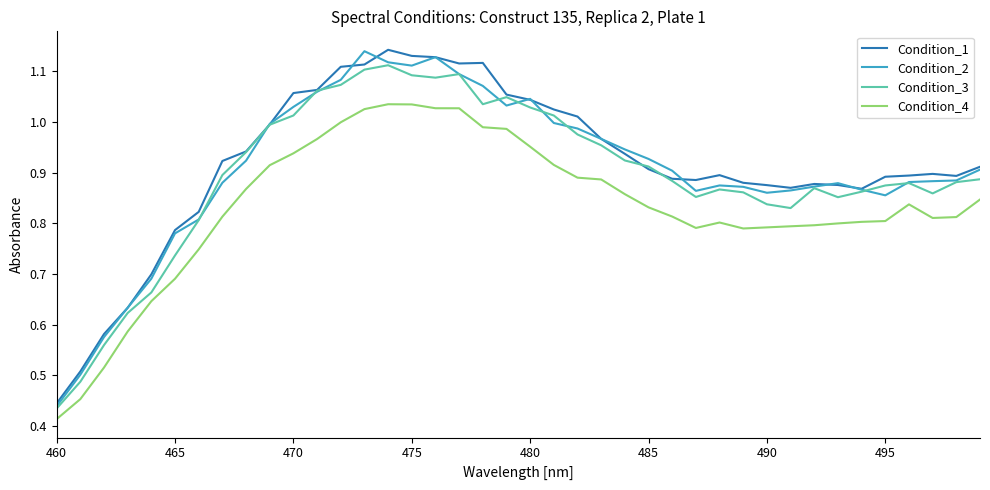

True or false: Condition_2 and Condition_4 cross at least once.

False